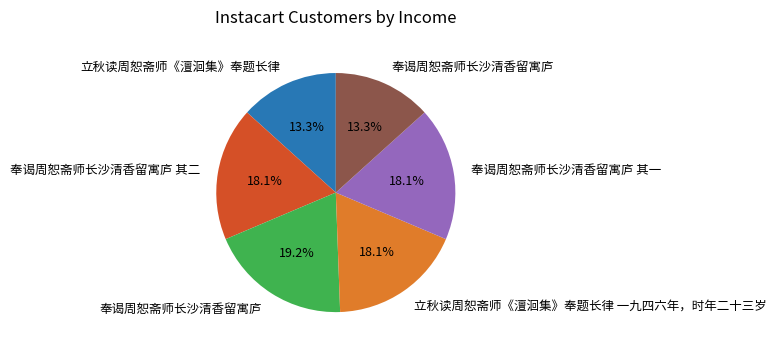

Is there a majority slice in this chart?

No